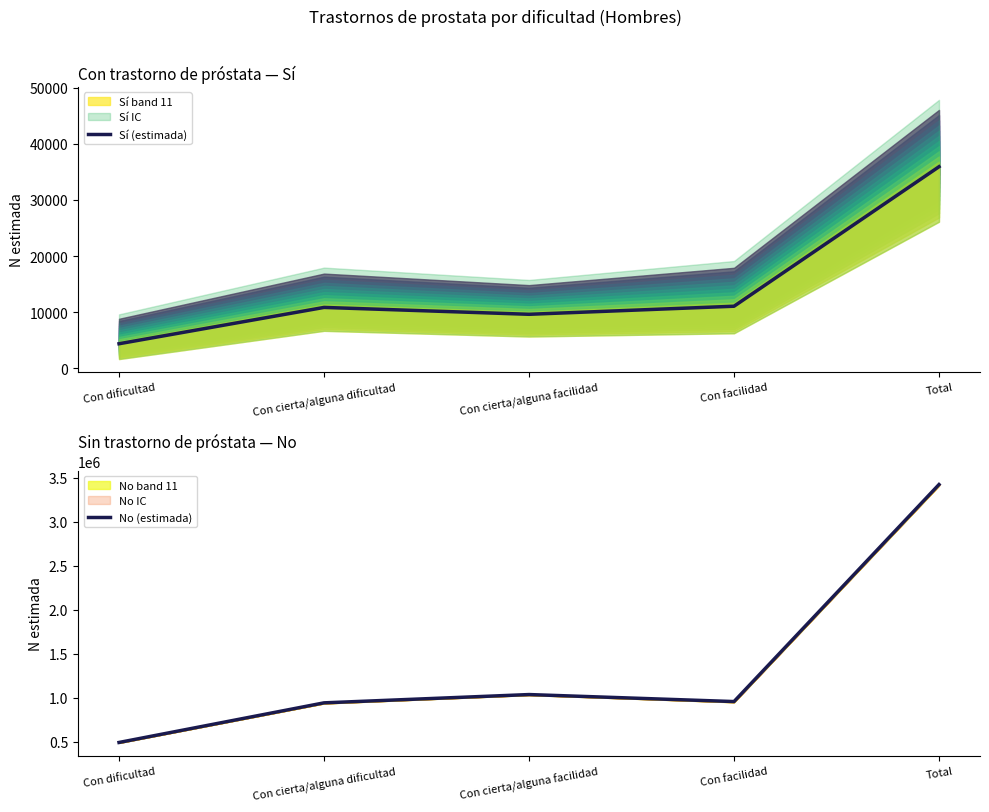

Between Con cierta/alguna dificultad and Con dificultad, which is larger?

Con cierta/alguna dificultad